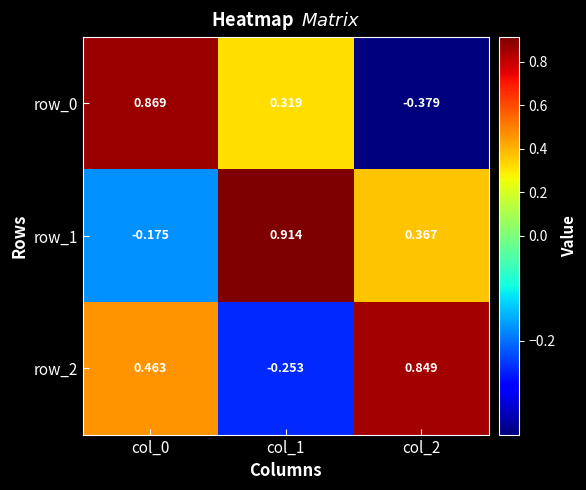

Is the value of row_0 at col_2 greater than the value of row_1 at col_0?

No